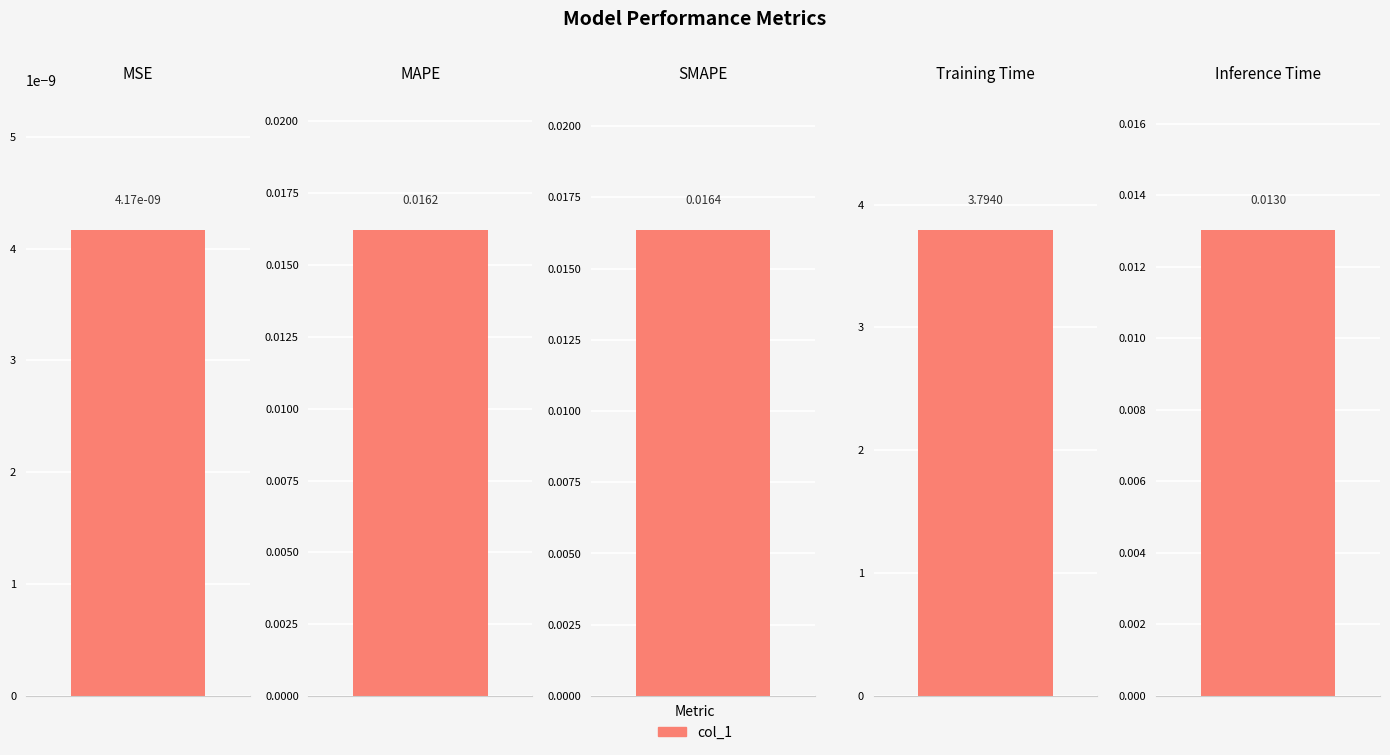

Is it true that the value at SMAPE is 0.0?

False